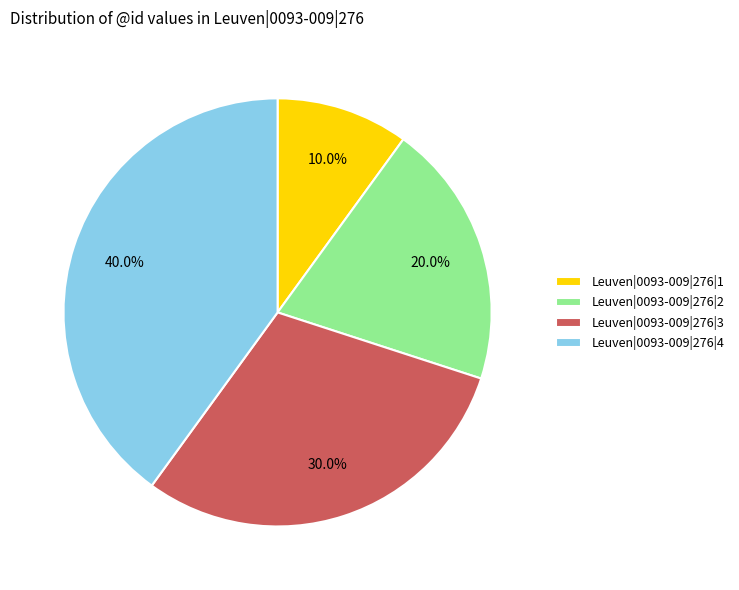

Approximately how many times larger is the value at Leuven|0093-009|276|3 compared to Leuven|0093-009|276|2?

1.5